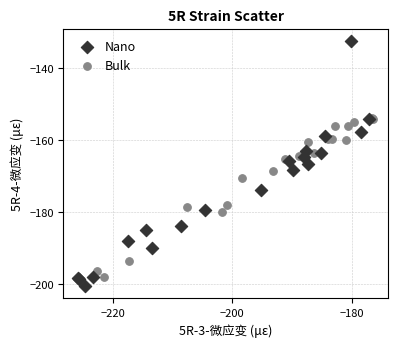

Which series reaches the maximum Y coordinate?

Nano